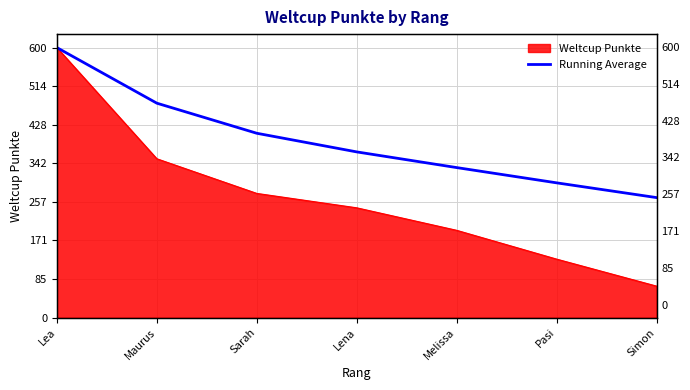

Between Melissa and Maurus, which is larger?

Maurus